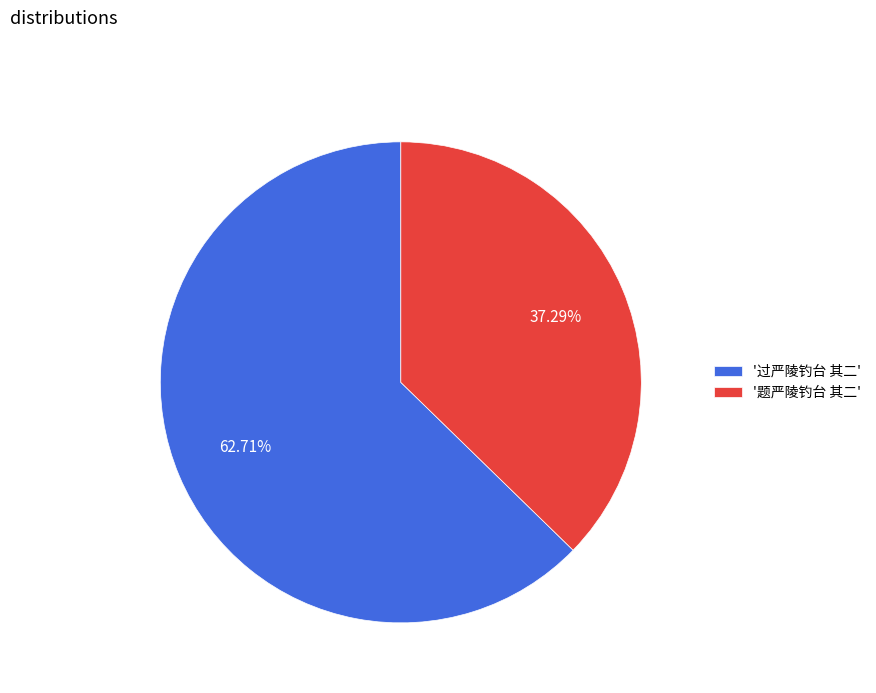

Rank the categories by value from lowest to highest.

'题严陵钓台 其二', '过严陵钓台 其二'